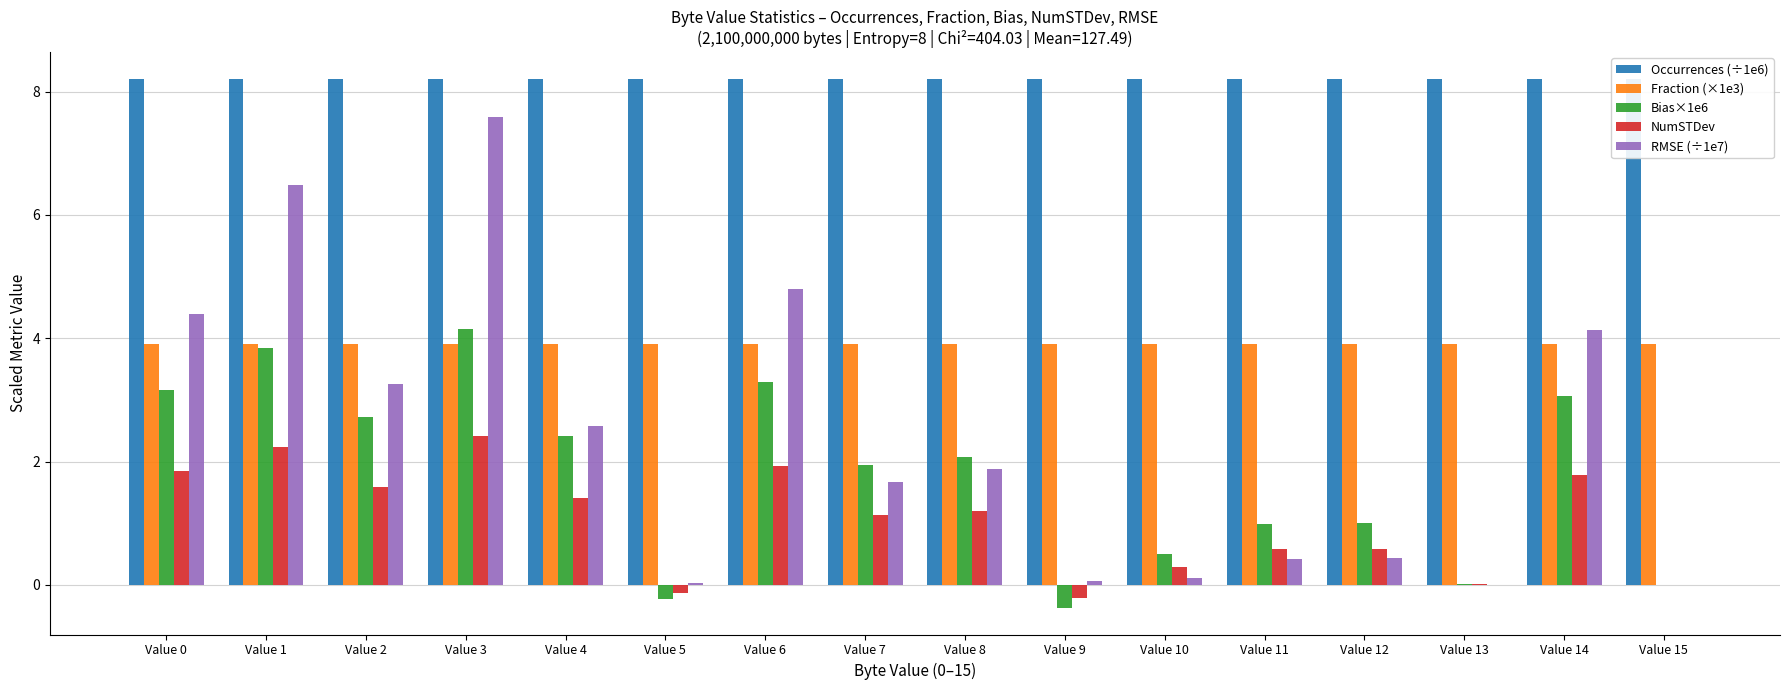

True or false: Bias×1e6 has a value of 1.0 at Value 12.

True